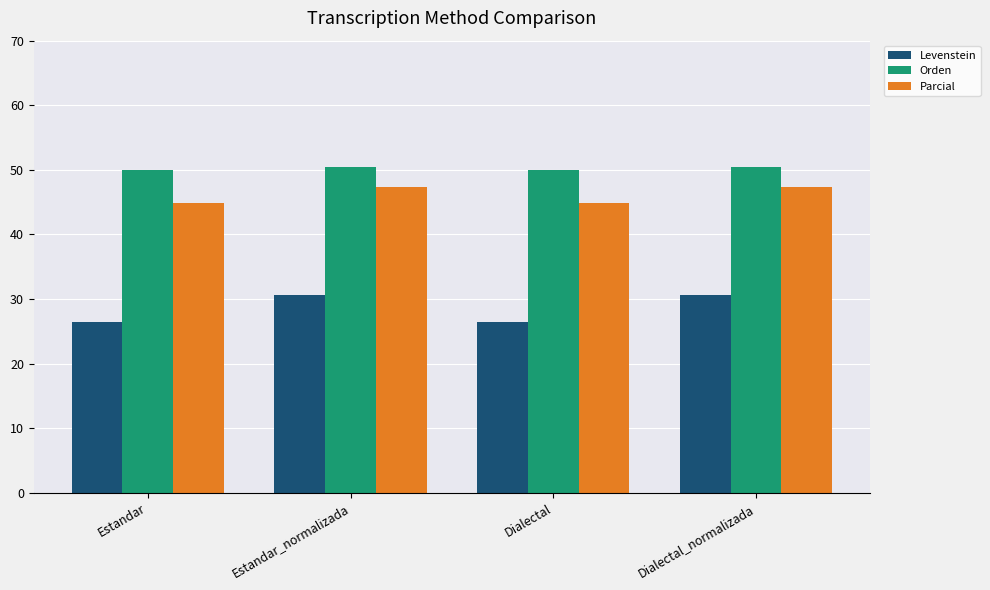

True or false: Parcial has a value of 47.4 at Estandar_normalizada.

True